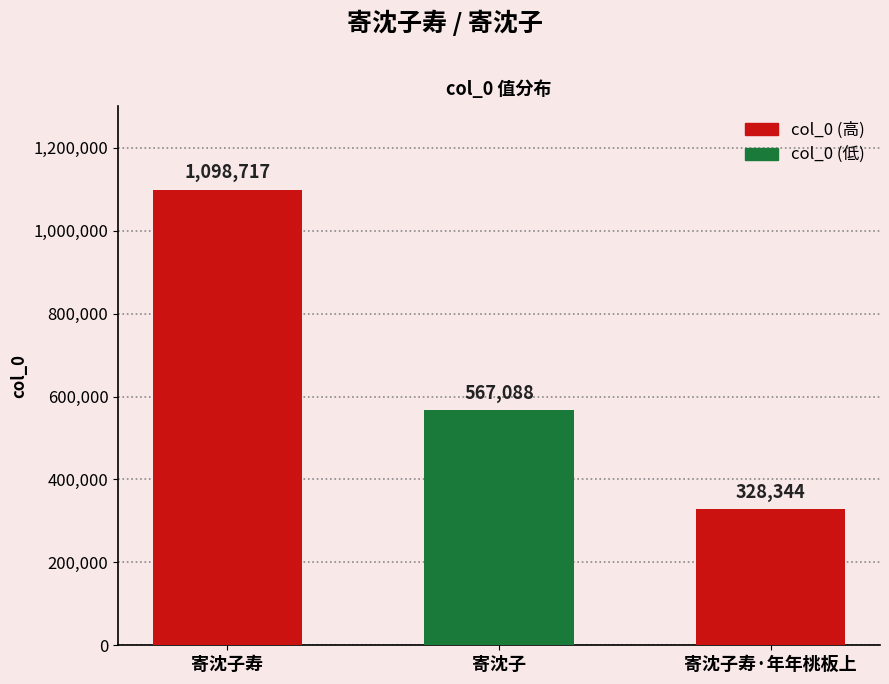

At which category does the chart reach its peak across all series?

寄沈子寿